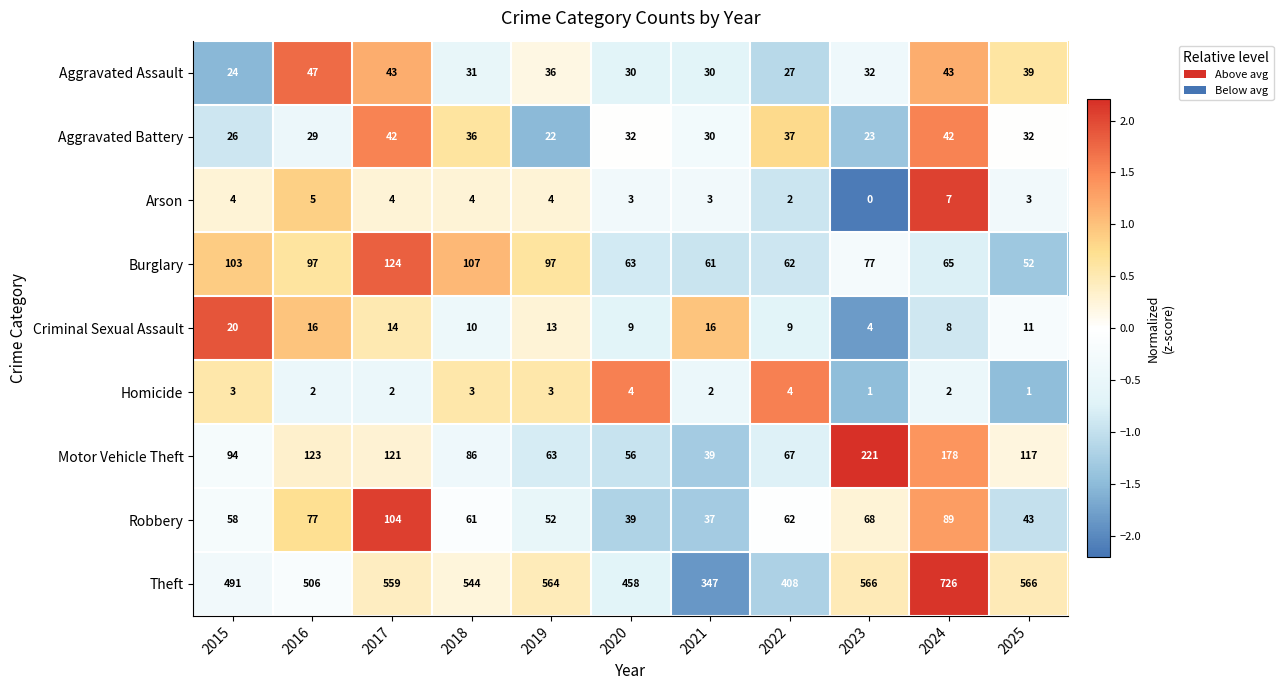

Is it true that Homicide equals 3 at 2019?

True